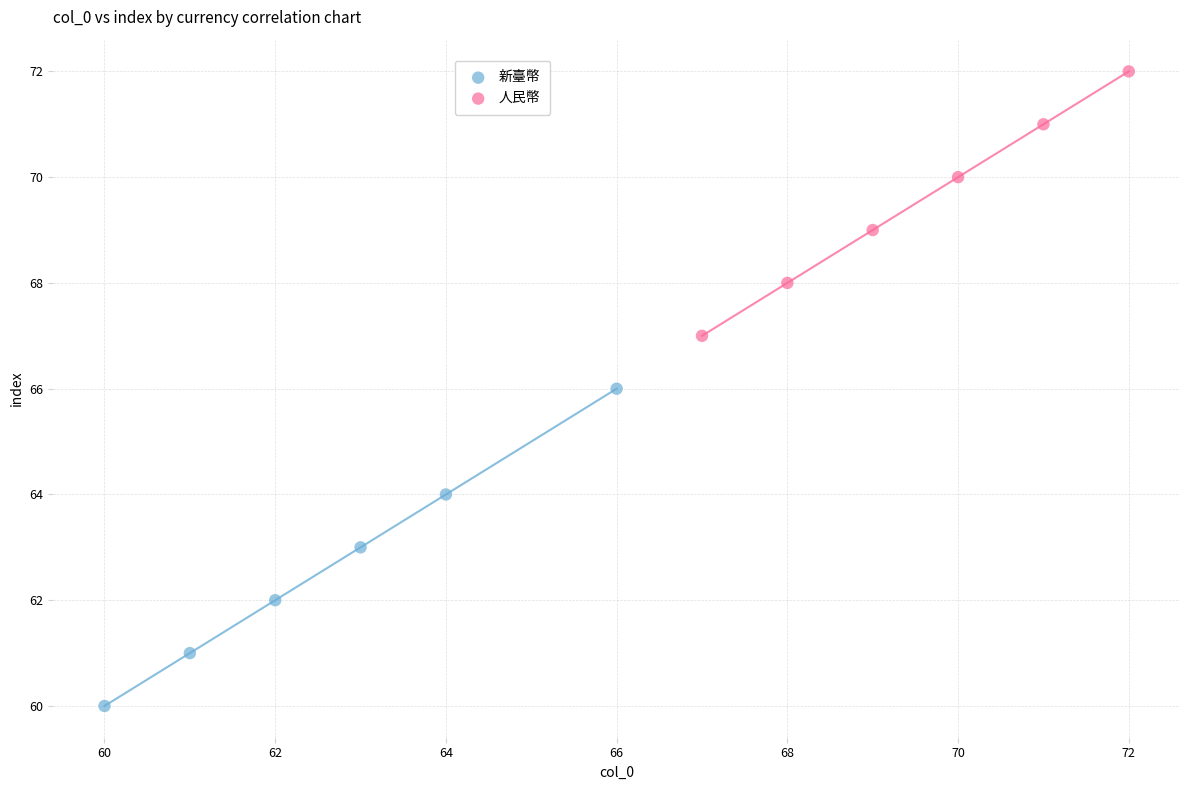

Which series reaches the maximum Y coordinate?

人民幣